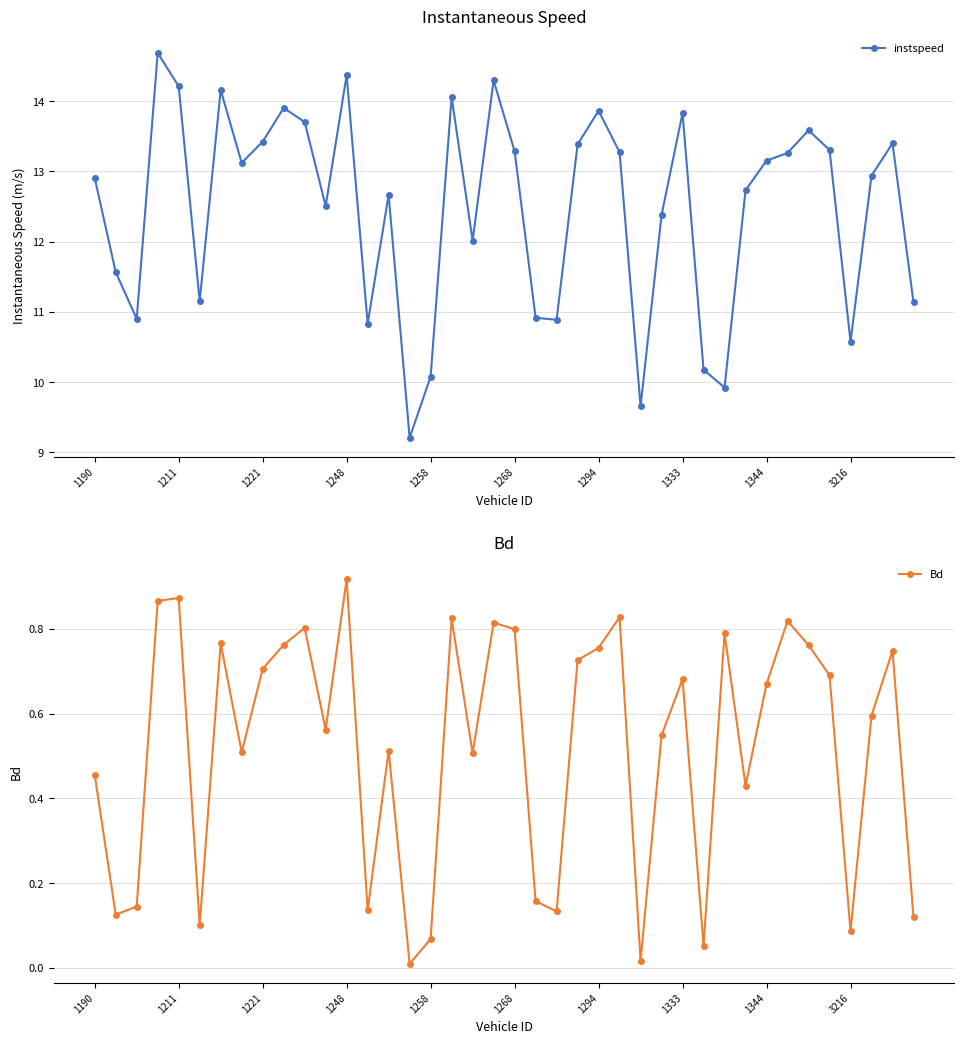

How many lines are shown in the chart?

2